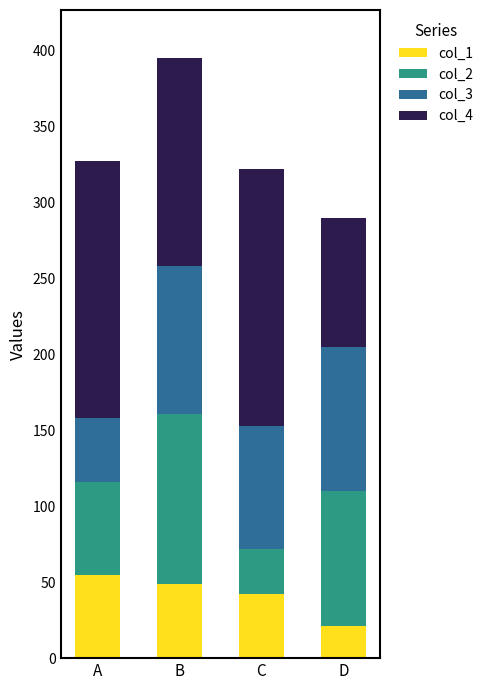

How many bars are there in total?

4